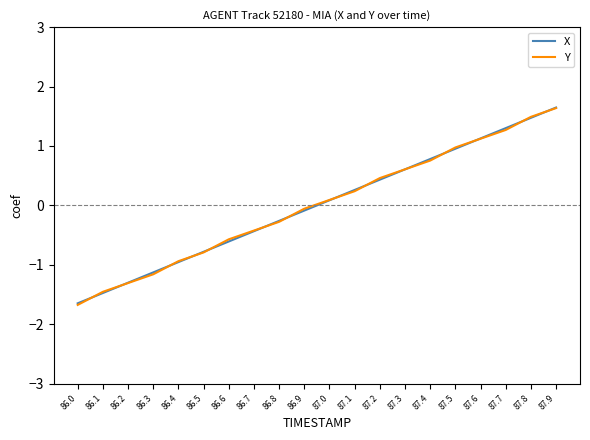

What position from the left is 86.4?

5